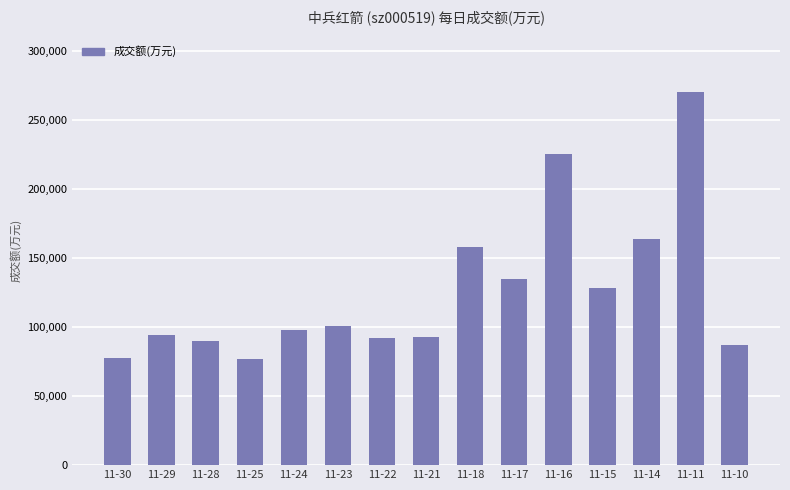

What is the change in value from 11-18 to 11-15?

-29704